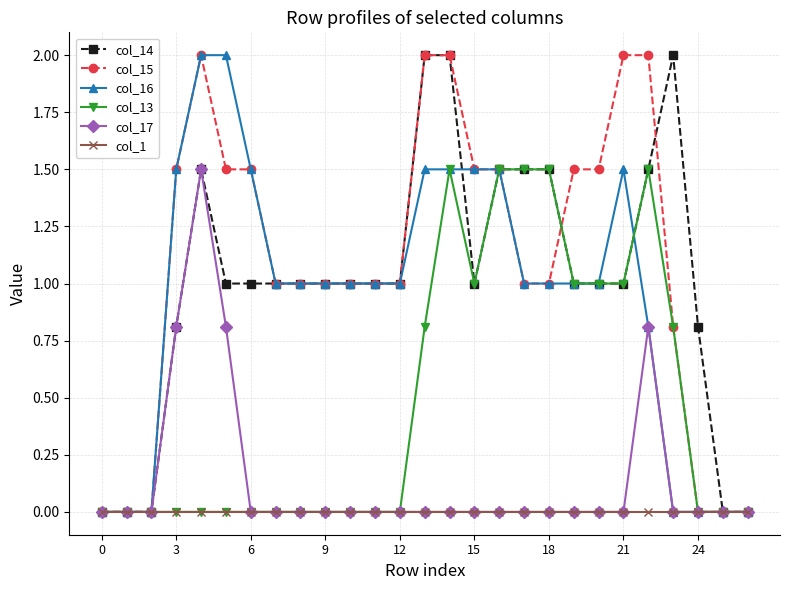

What are all the series names shown in the legend?

col_14, col_15, col_16, col_13, col_17, col_1